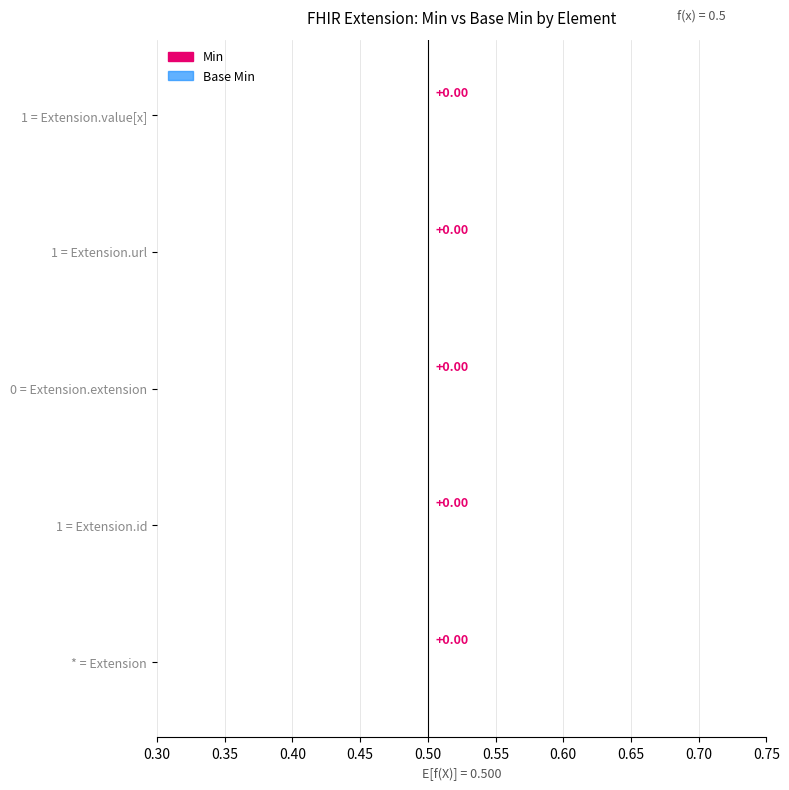

Where is Base Min nearest to the value 0?

Extension